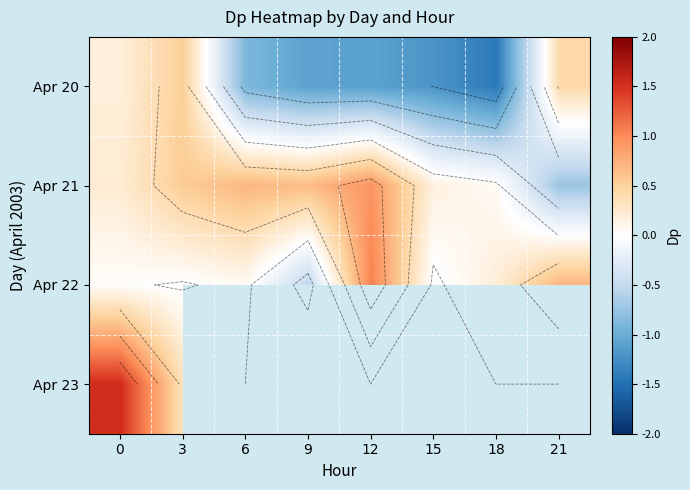

The value of row_0 at 21 is 0.4. True or false?

True